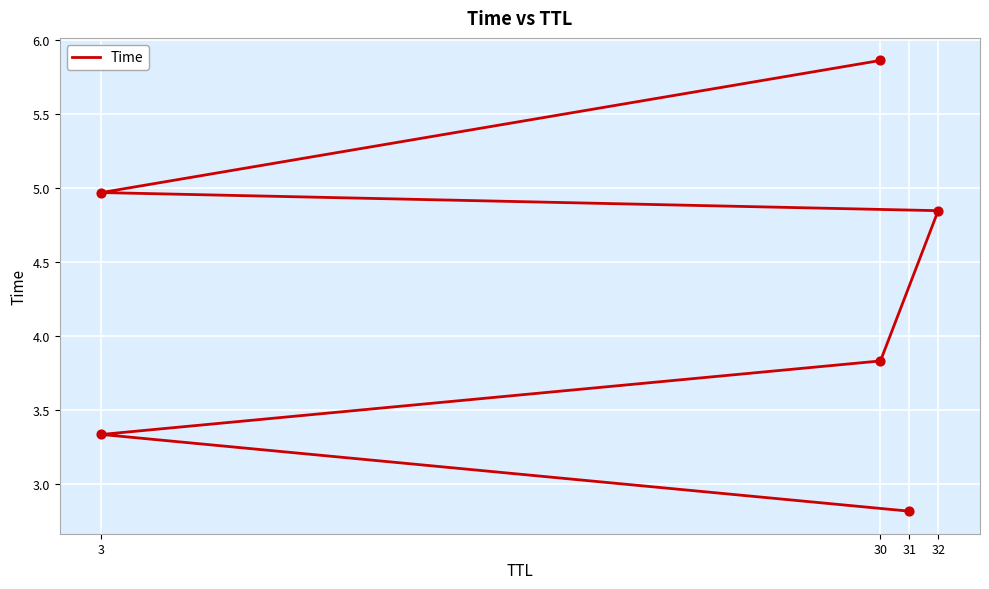

Between 3 and 32, which is larger?

32